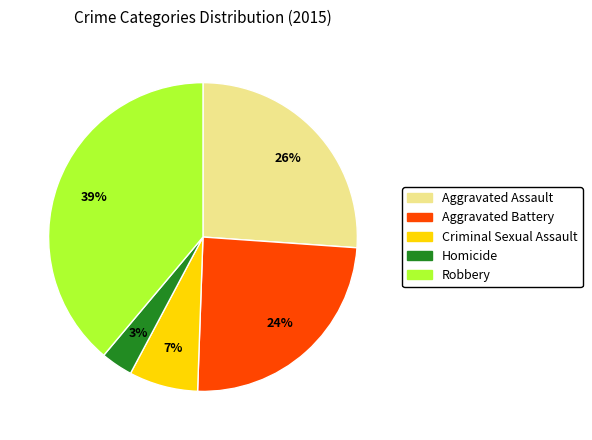

What percentage is the Robbery slice, to the nearest percent?

39%